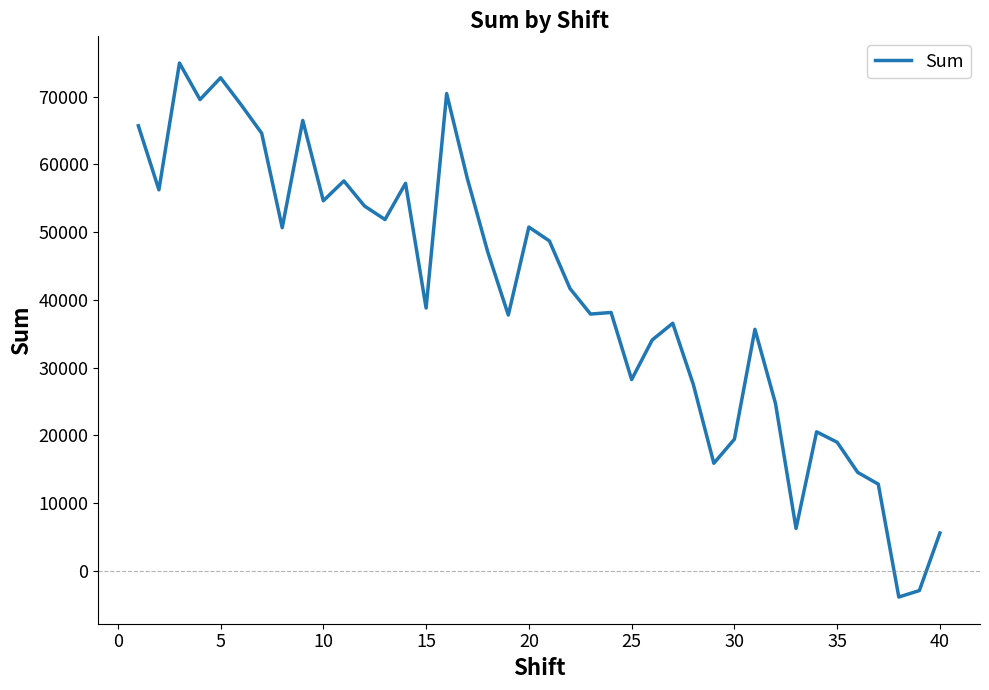

What is the maximum value shown in the chart?

74983.6